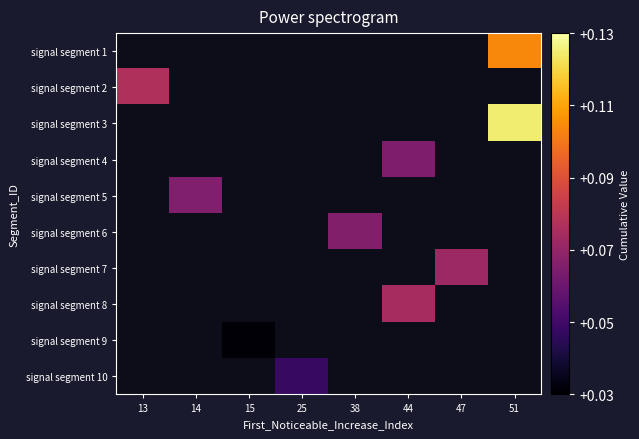

At which category does the chart reach its minimum across all series?

15